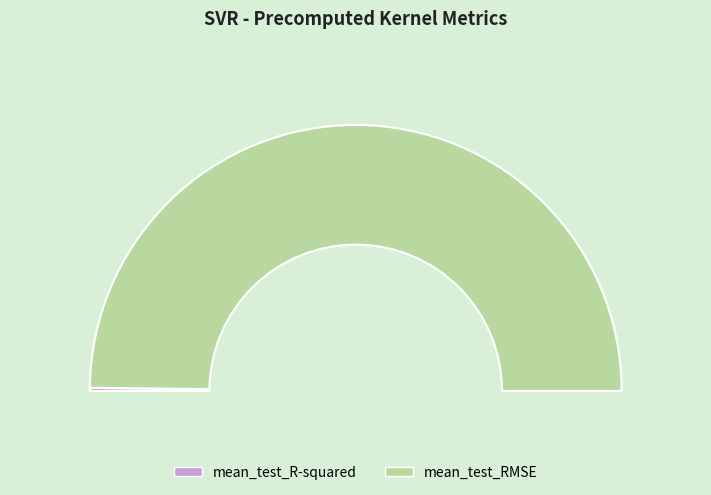

To the nearest percent, what is the combined percentage of mean_test_R-squared and mean_test_RMSE?

100%